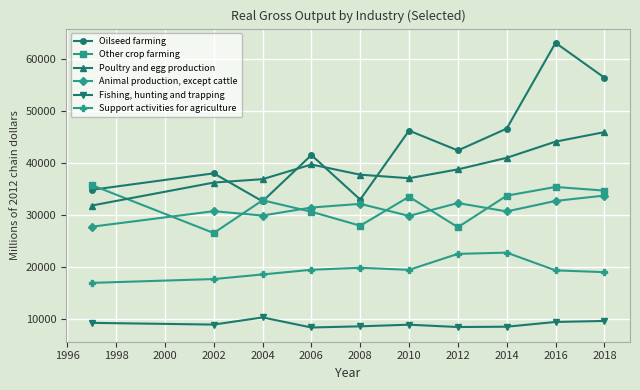

True or false: Support activities for agriculture and Animal production, except cattle intersect in this chart.

False